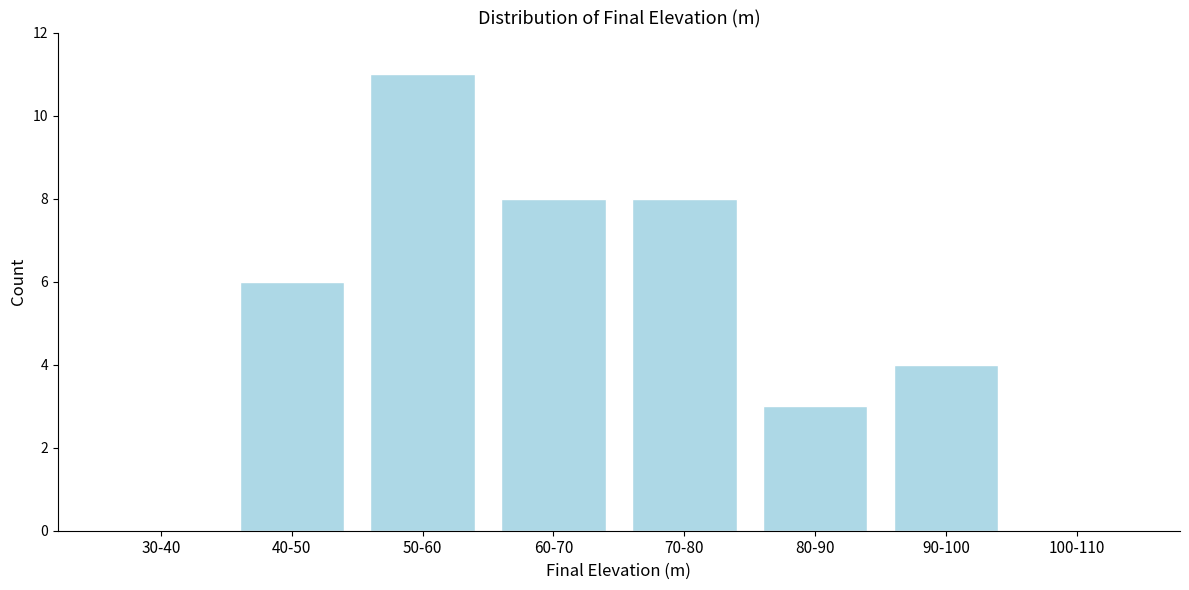

Reading left to right, what are all the values shown in this chart?

30-40=0	40-50=6	50-60=11	60-70=8	70-80=8	80-90=3	90-100=4	100-110=0